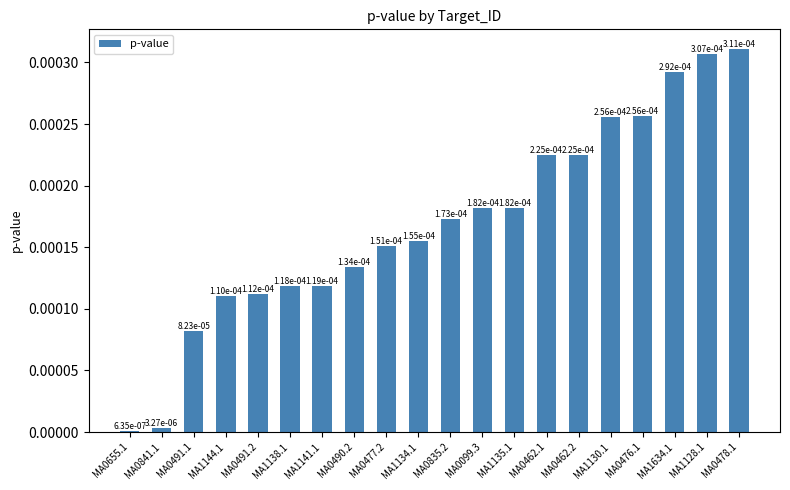

How many categories are shown in the chart?

20